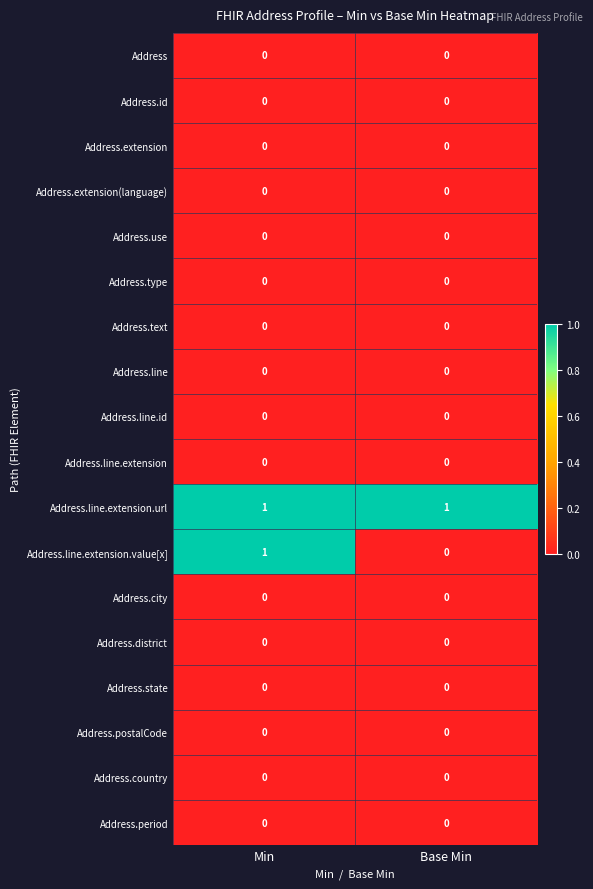

True or false: Address.line.extension.url has a value of 1 at Min.

True